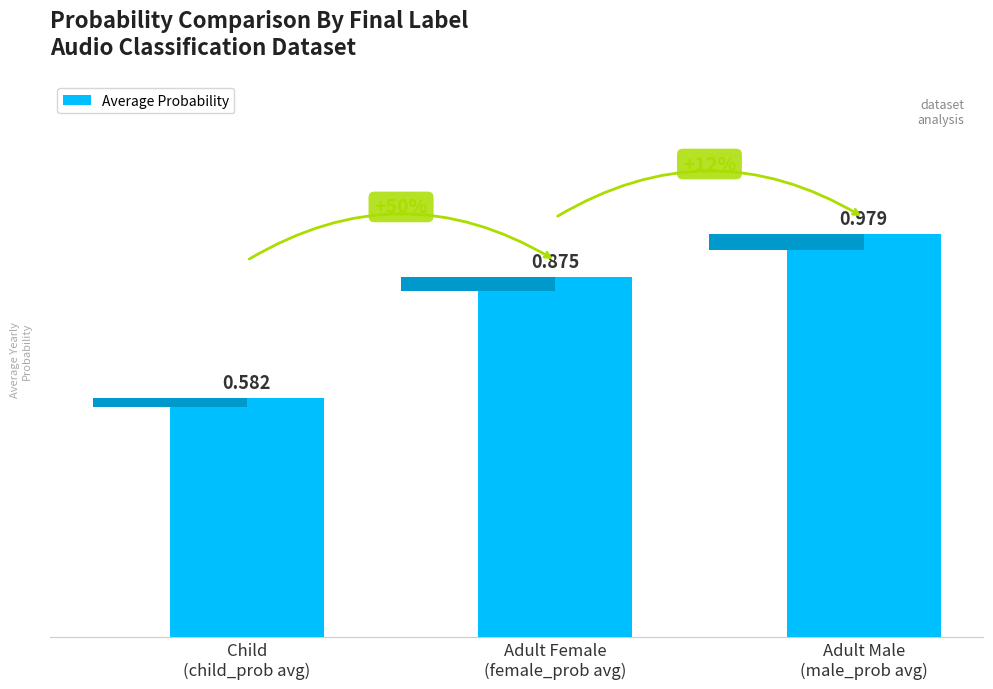

Reading right to left, extract all data points from this chart.

Adult Male
(male_prob avg)=1.0	Adult Female
(female_prob avg)=0.9	Child
(child_prob avg)=0.6